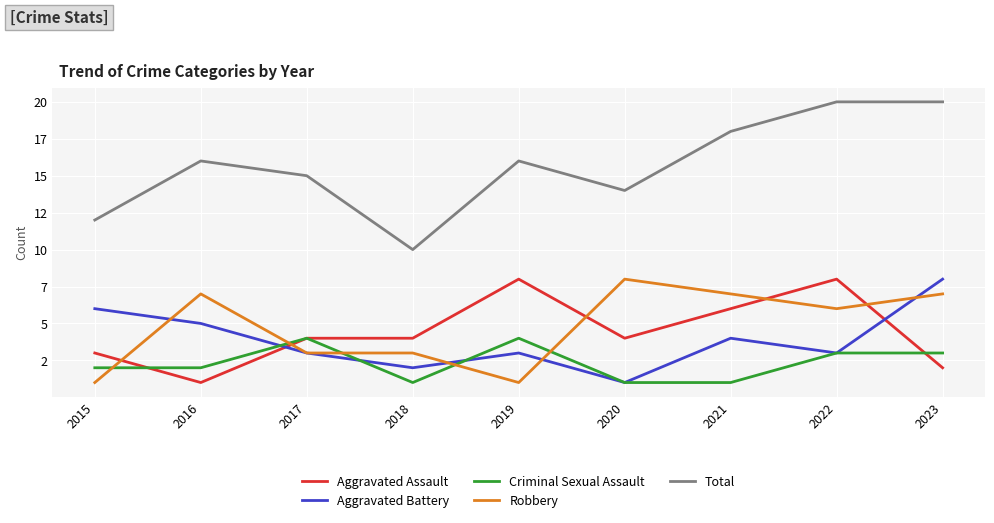

Which series has the largest total across all categories?

Total